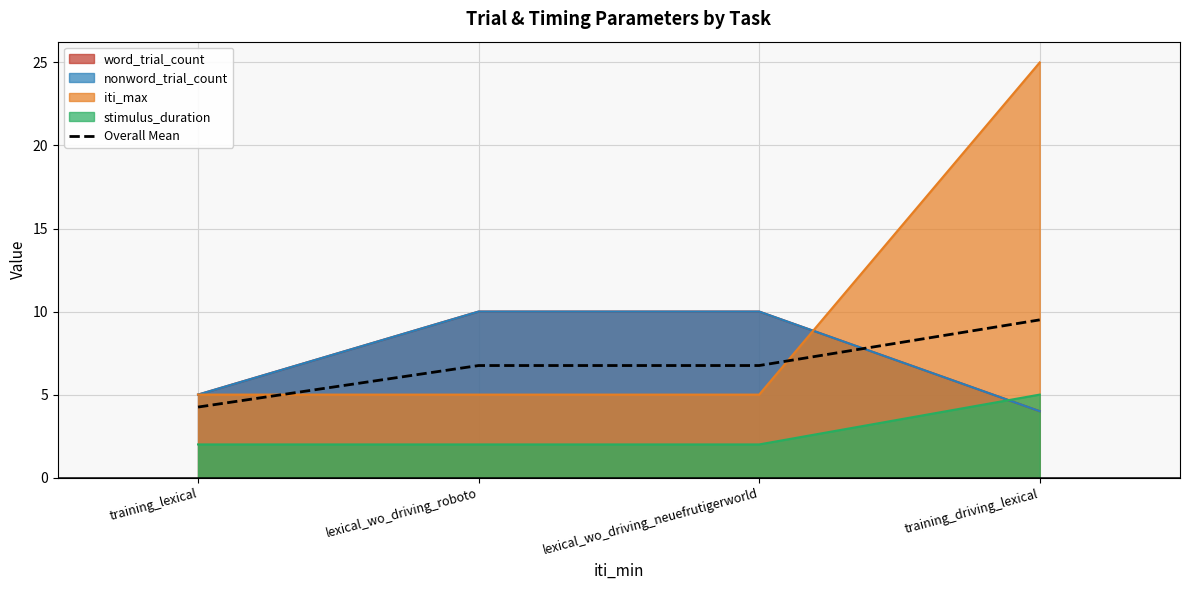

What is the change in value from training_lexical to lexical_wo_driving_roboto?

+2.5